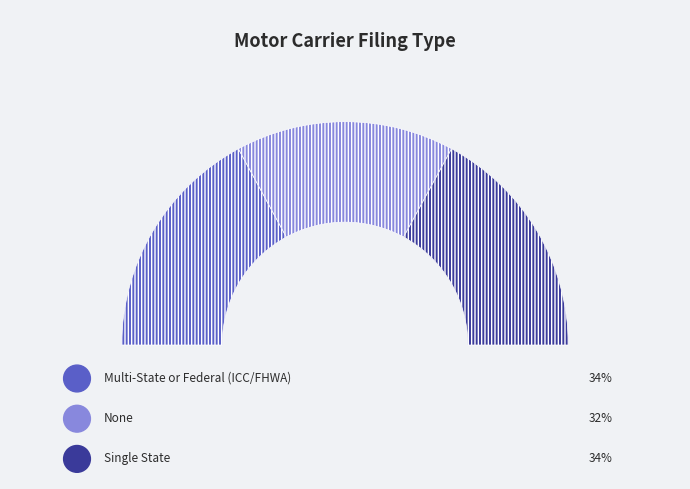

Combined, do Single State and Multi-State or Federal (ICC/FHWA) account for over 50%?

Yes